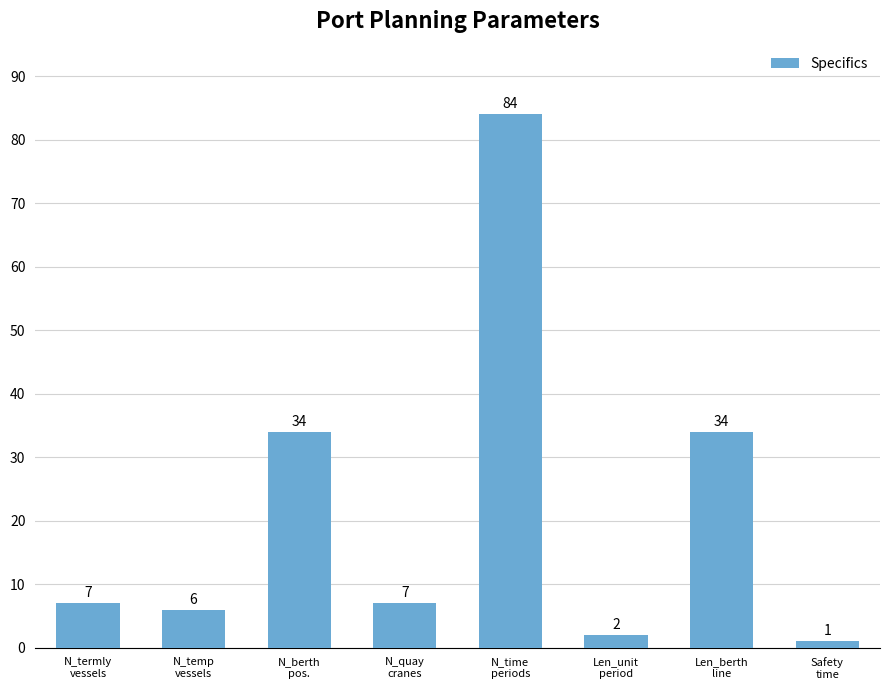

What is the average value?

22